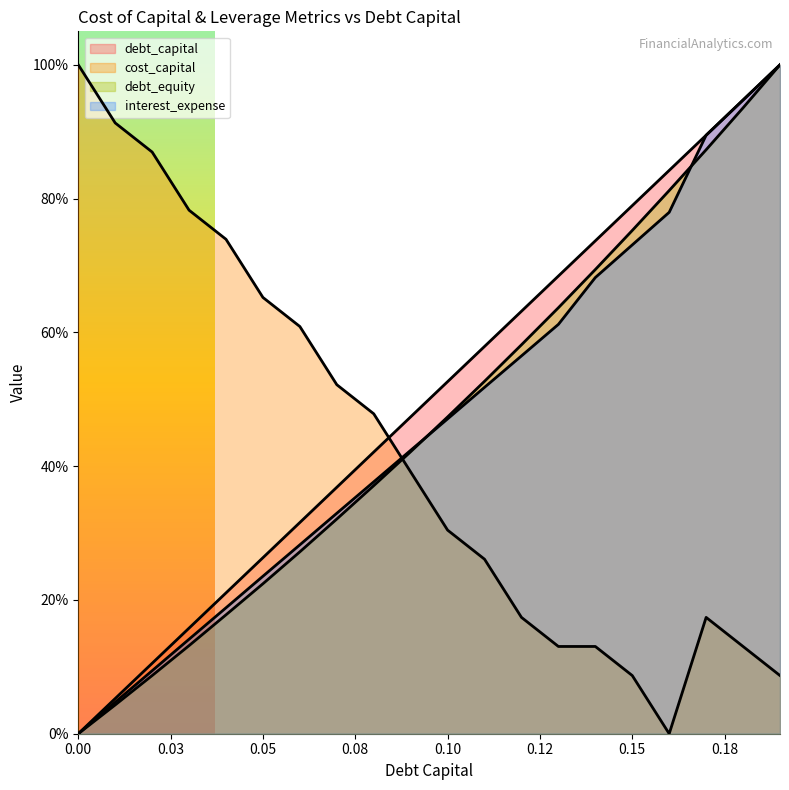

Reading left to right, transcribe all the data shown in this chart.

debt_capital: 0.0	0.1	0.1	0.2	0.2	0.3	0.3	0.4	0.4	0.5	0.5	0.6	0.6	0.7	0.7	0.8	0.8	0.9	0.9	1.0
cost_capital: 1.0	0.9	0.9	0.8	0.7	0.7	0.6	0.5	0.5	0.4	0.3	0.3	0.2	0.1	0.1	0.1	0.0	0.2	0.1	0.1
debt_equity: 0.0	0.0	0.1	0.1	0.2	0.2	0.3	0.3	0.4	0.4	0.5	0.5	0.6	0.6	0.7	0.8	0.8	0.9	0.9	1.0
interest_expense: 0.0	0.0	0.1	0.1	0.2	0.2	0.3	0.3	0.4	0.4	0.5	0.5	0.6	0.6	0.7	0.7	0.8	0.9	0.9	1.0